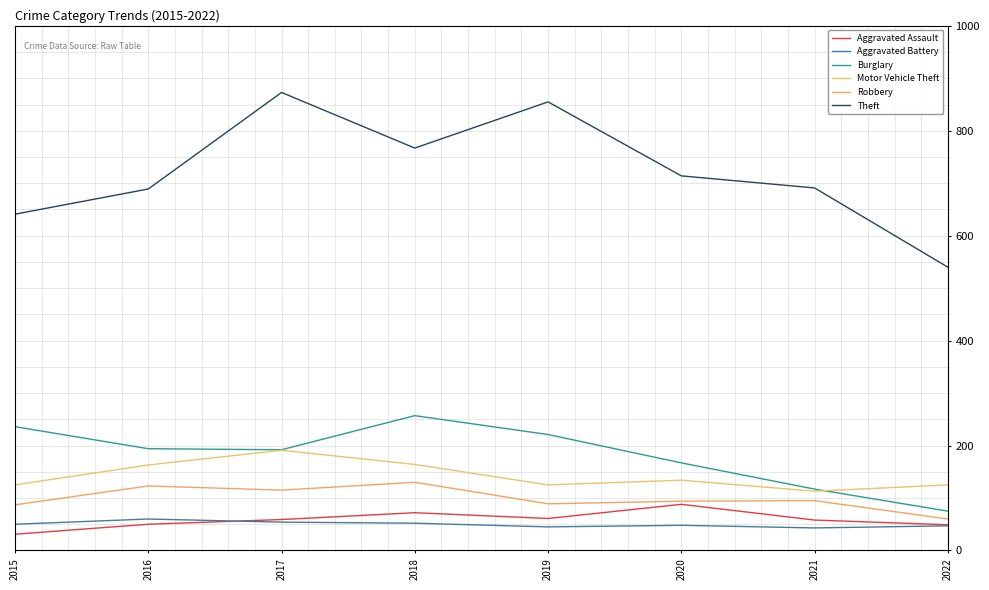

The Theft series shows 873 at 2017. True or false?

True